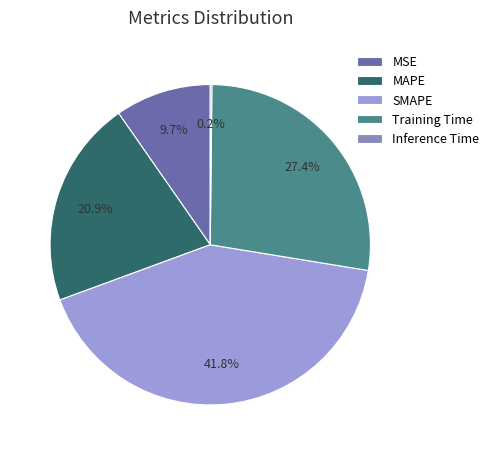

What is the smallest slice in the pie chart?

Inference Time